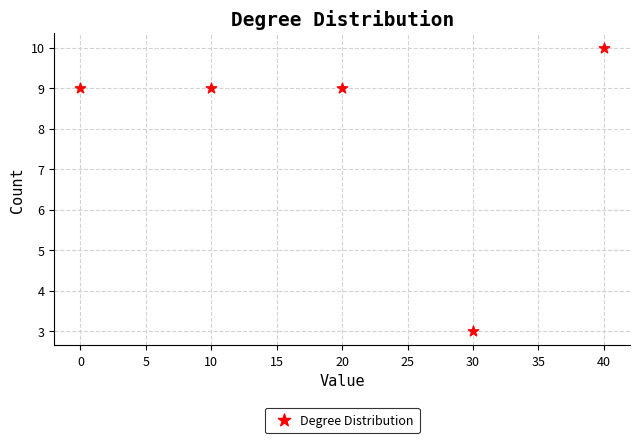

What is the range of X values (max minus min)?

40